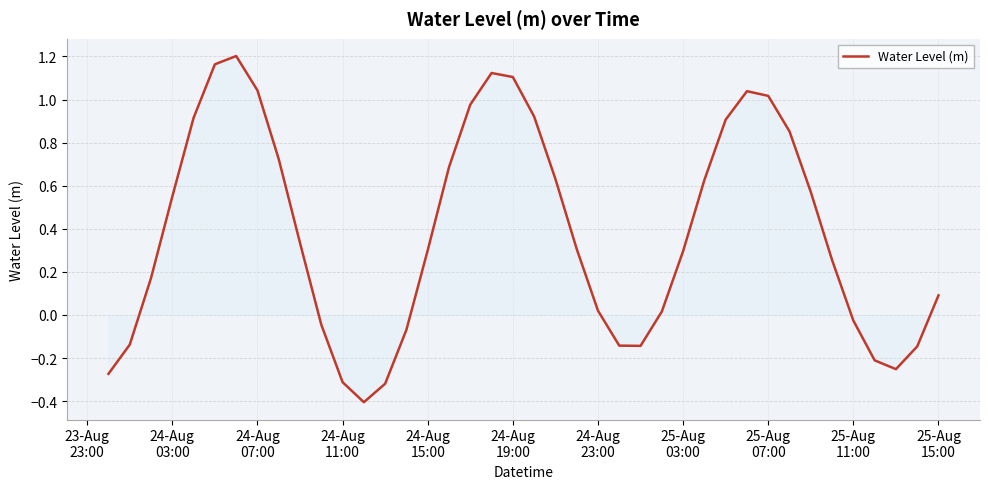

What is the difference between the maximum and minimum values?

1.6